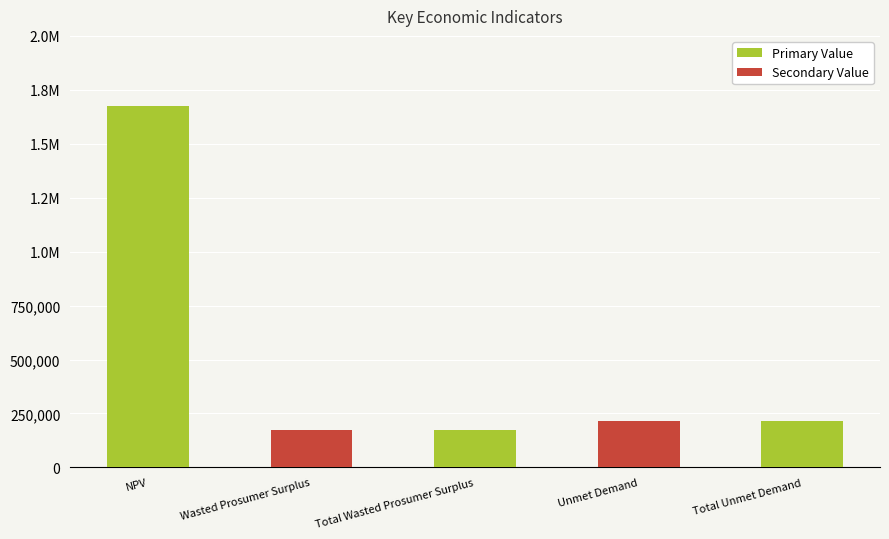

List the labels in order of value, smallest first.

Wasted Prosumer Surplus, Total Wasted Prosumer Surplus, Unmet Demand, Total Unmet Demand, NPV